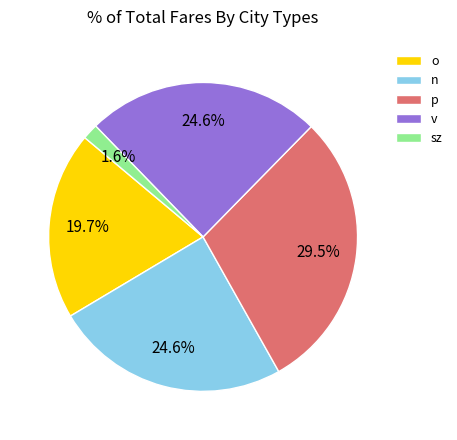

Is there any slice that represents more than half of the pie?

No